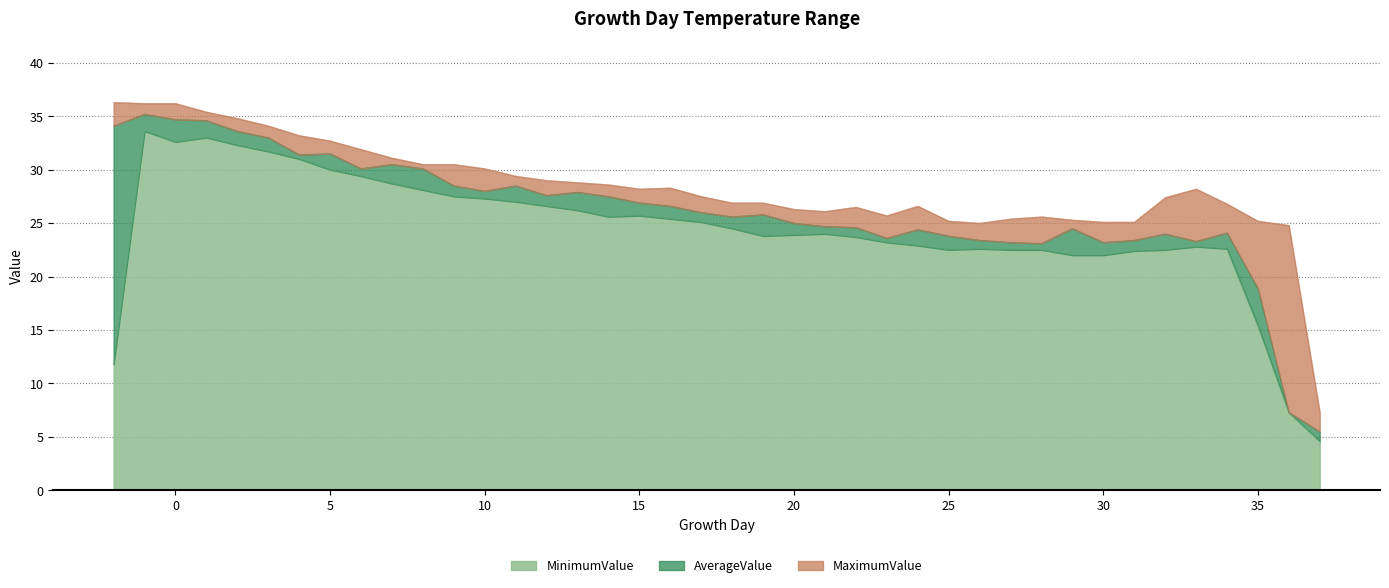

Which label corresponds to the largest value in the chart?

-2